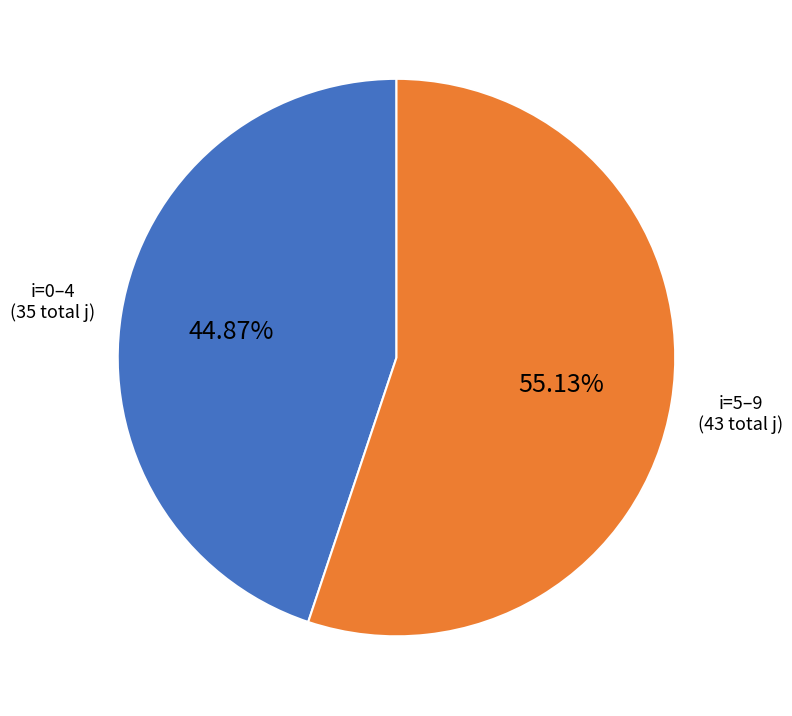

Is there a majority slice in this chart?

Yes